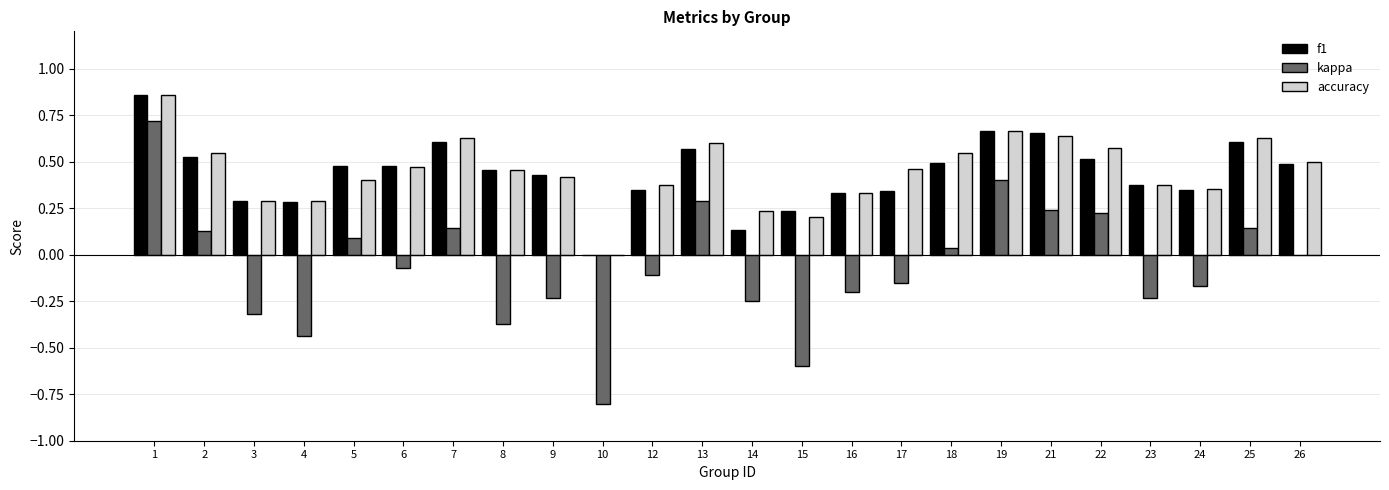

Is it true that f1 equals 0.4 at 23?

True